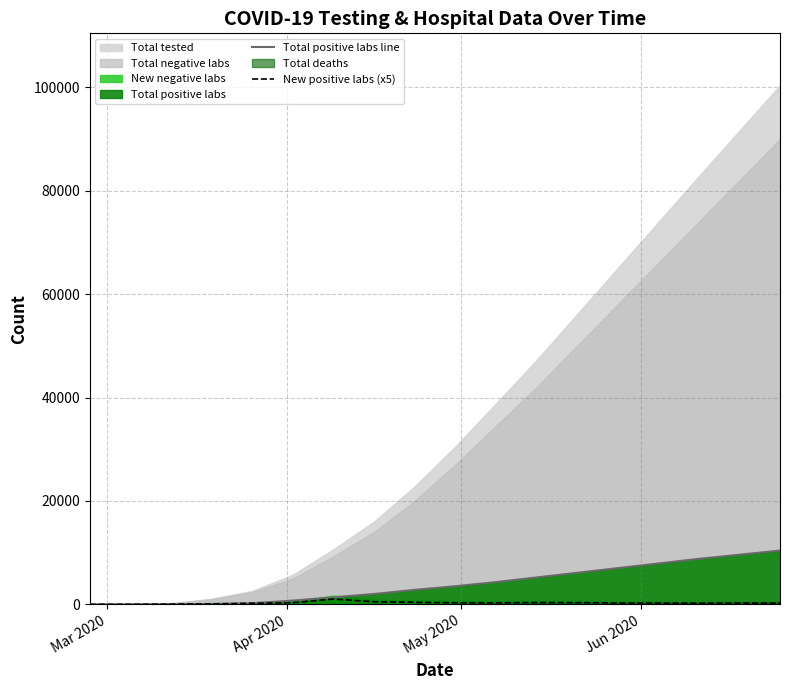

What is the highest value of the Total positive labs line series?

10400